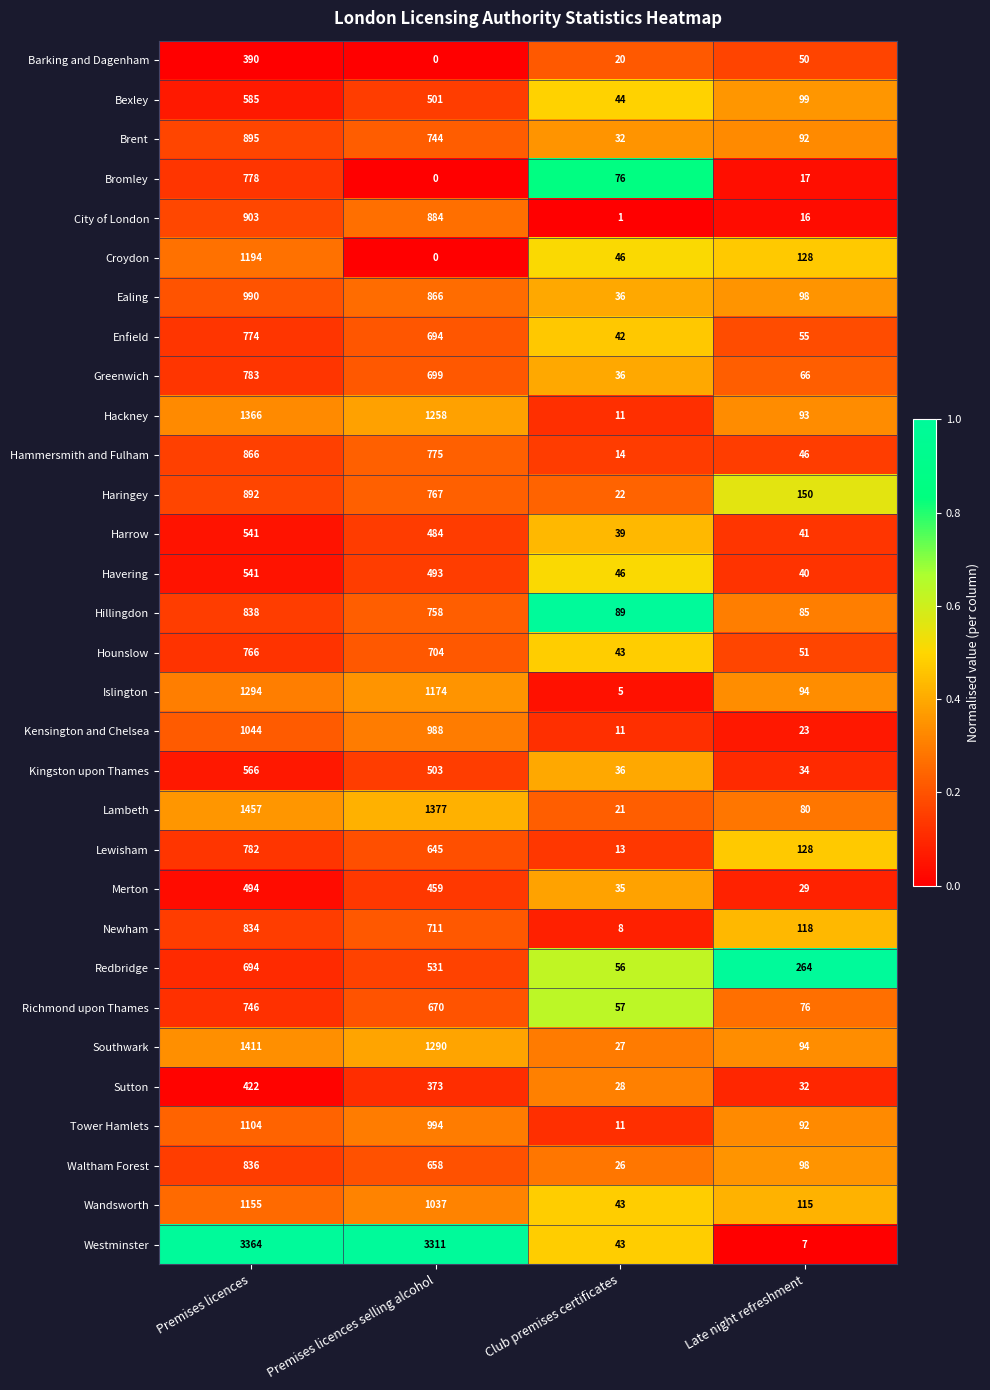

The value of Lambeth at Club premises certificates is 5. True or false?

False